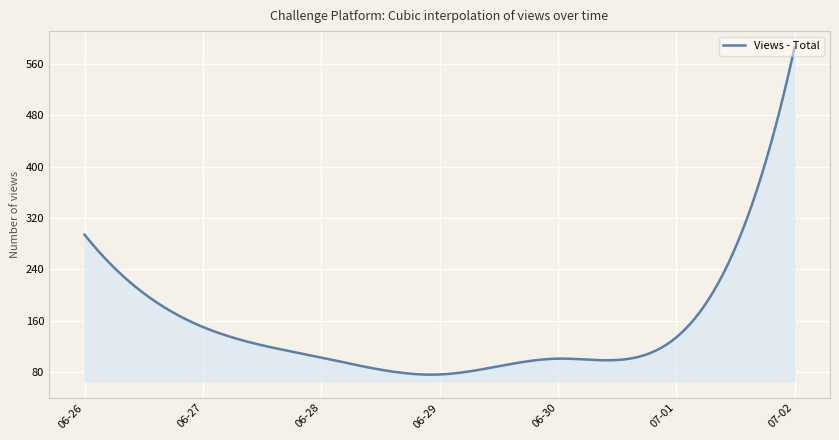

What is the smallest value displayed?

76.1